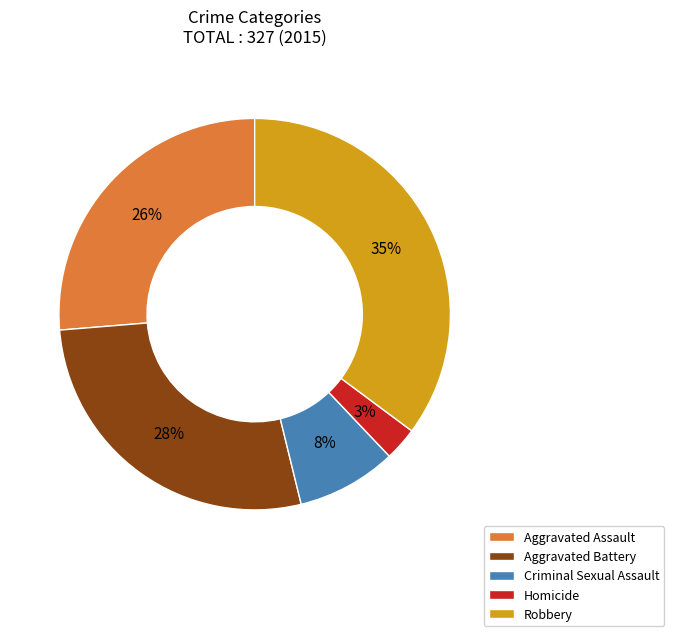

Is Aggravated Assault the majority of the pie?

No